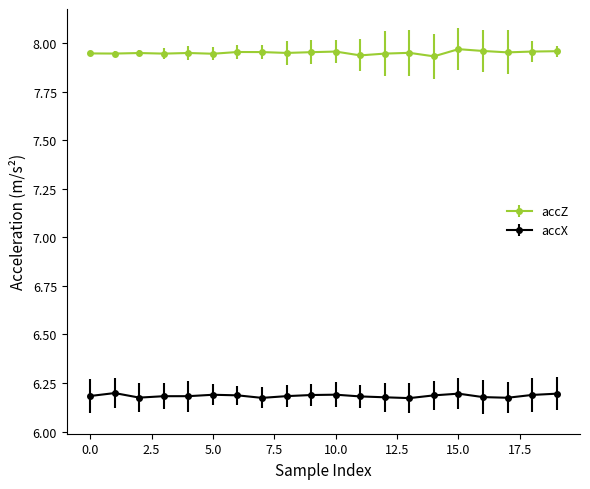

How many accX values are between 6 and 7?

20